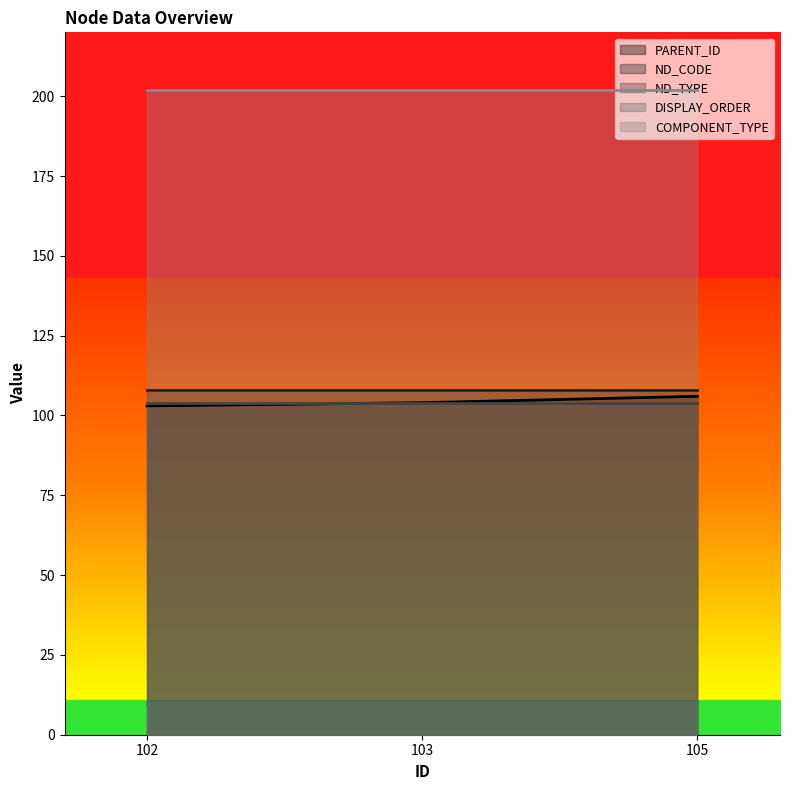

Does the chart display data point markers on the line(s)?

No